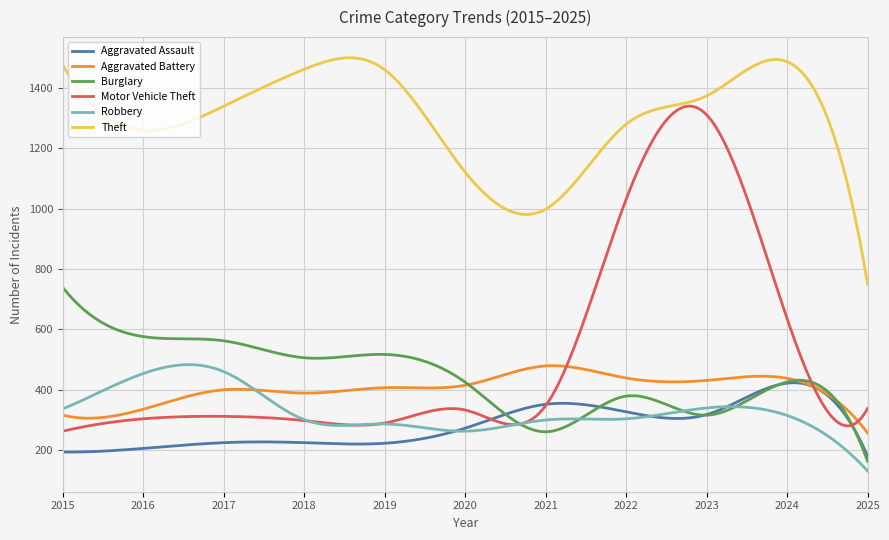

What is the minimum value for Motor Vehicle Theft?

263.0